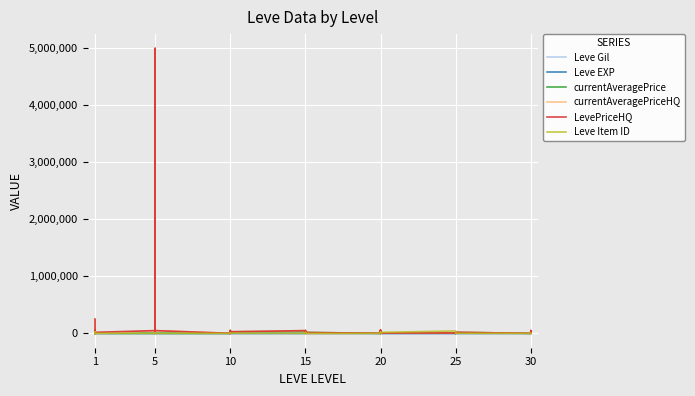

After their last crossing, which series has the higher values: LevePriceHQ or Leve Item ID?

LevePriceHQ